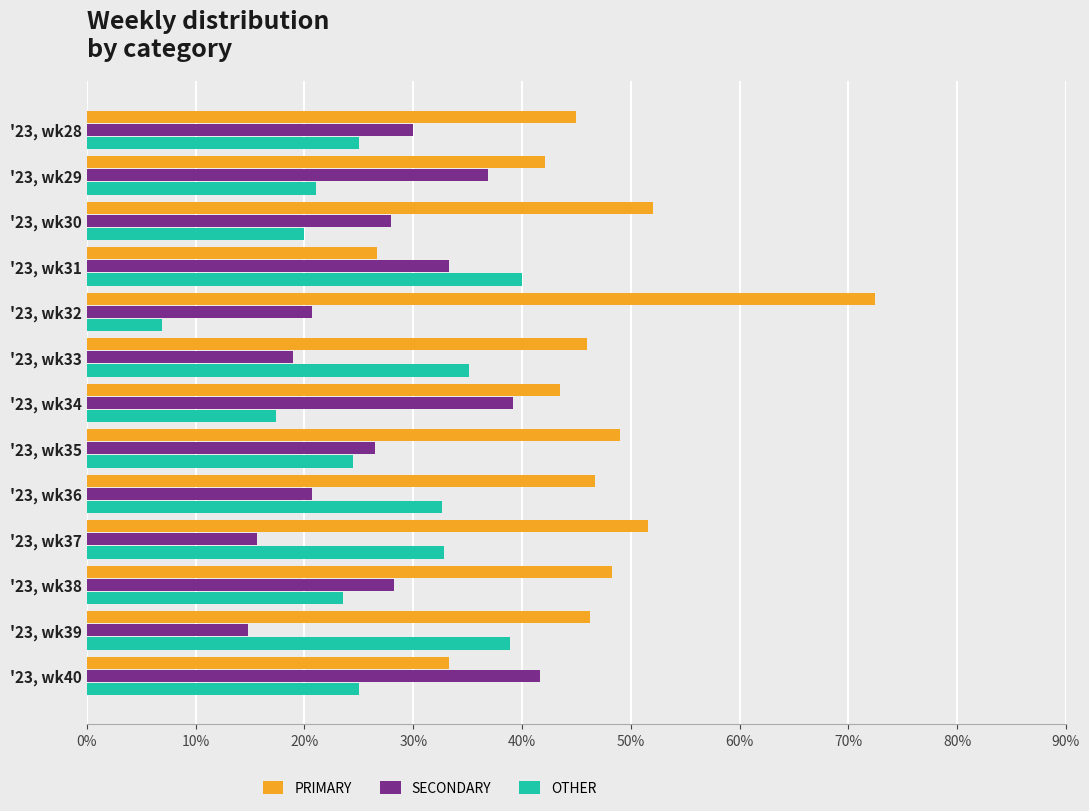

At how many categories does at least one series exceed 68?

1